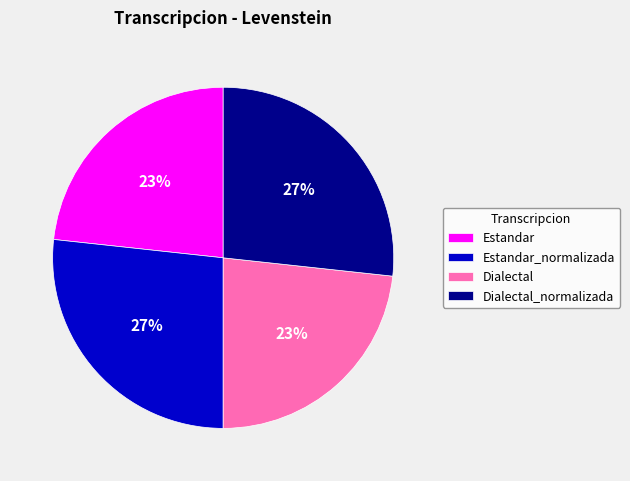

Approximately how many times larger is the value at Dialectal compared to Dialectal_normalizada?

0.9